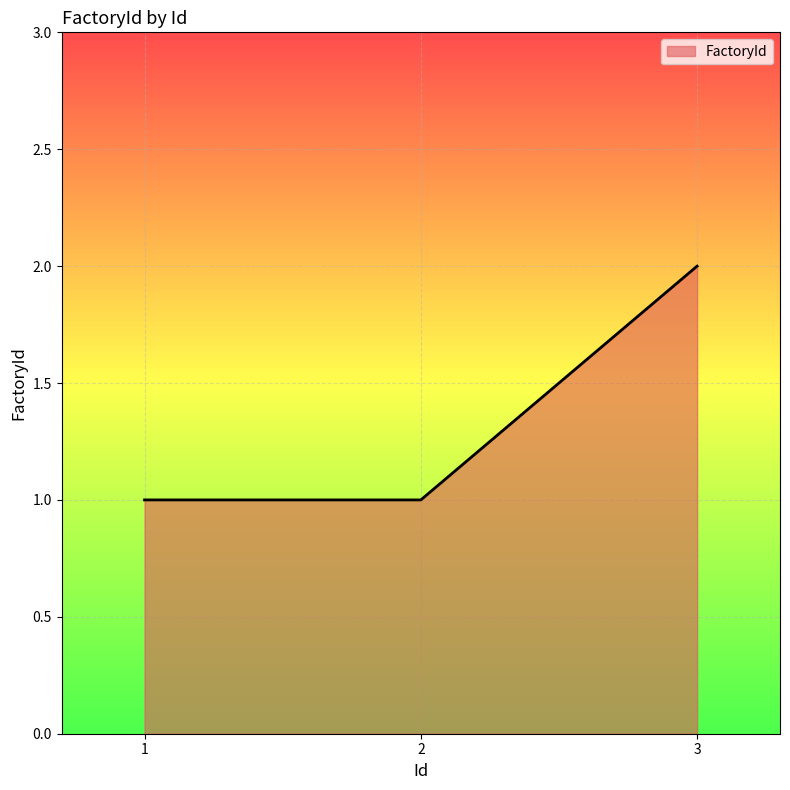

Approximately how many times larger is the value at 1 compared to 2?

1.0